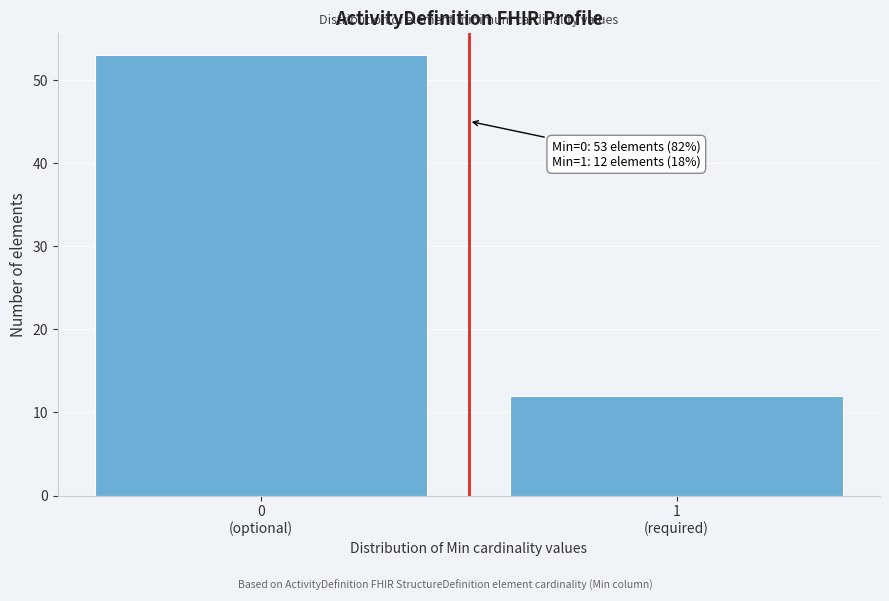

Reading left to right, extract all data points from this chart.

53	12